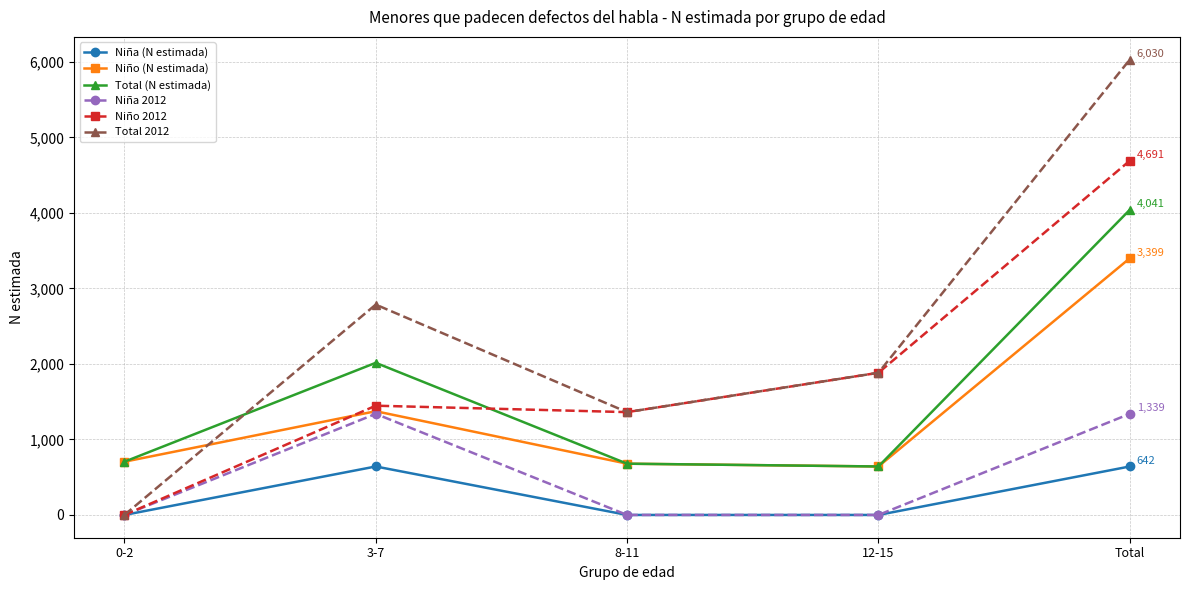

How many times do Niño 2012 and Niño (N estimada) cross each other?

1